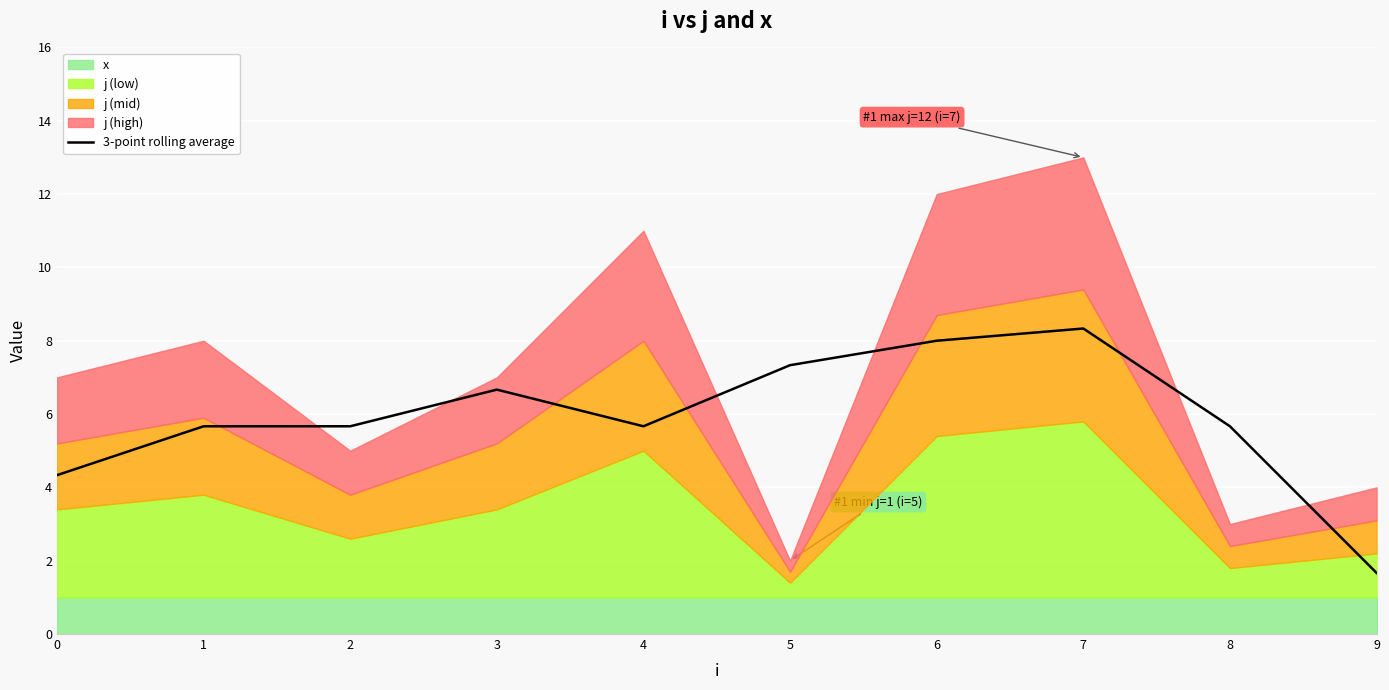

What is the value of the 7th point from the left?

8.0